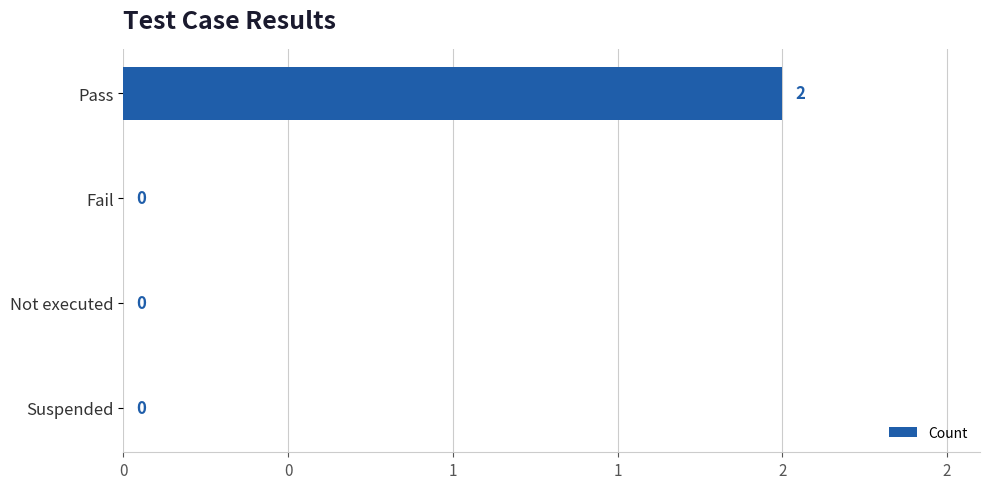

Are the bars horizontal?

Yes